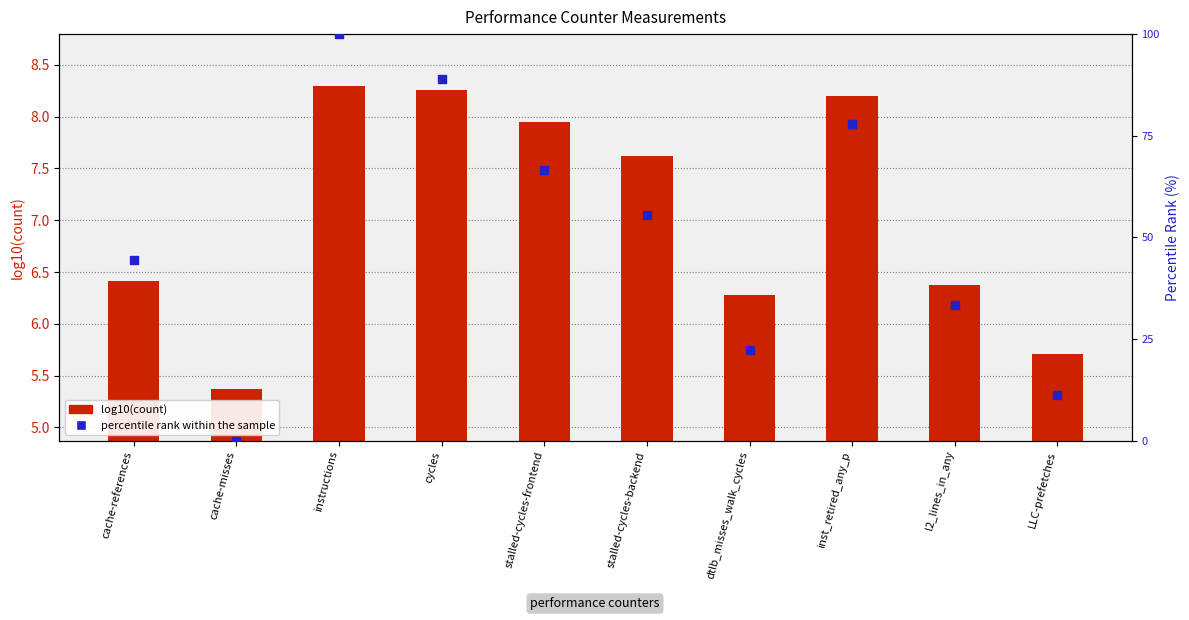

At which category is the sum across all series the highest?

instructions